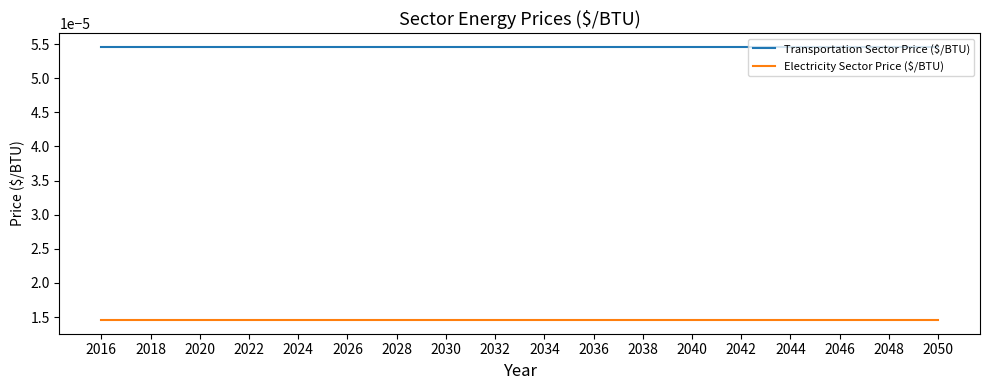

Which series has the largest total across all categories?

Transportation Sector Price ($/BTU)